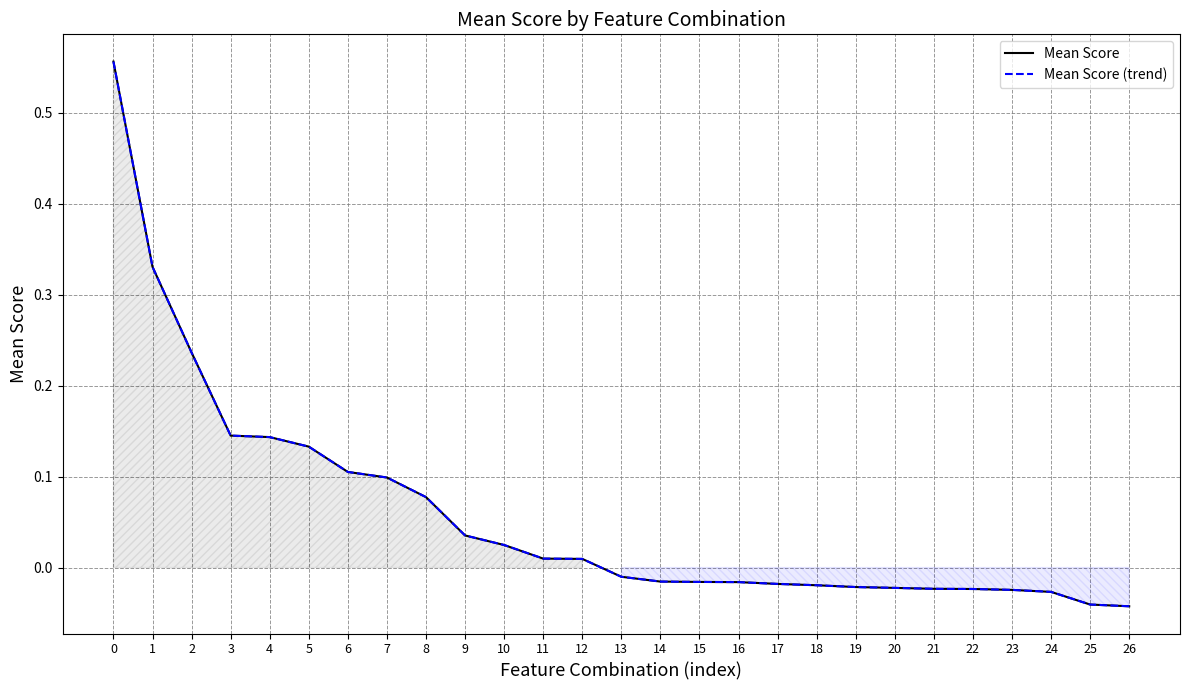

Is the value of Mean Score at 10 greater than the value of Mean Score (trend) at 13?

Yes